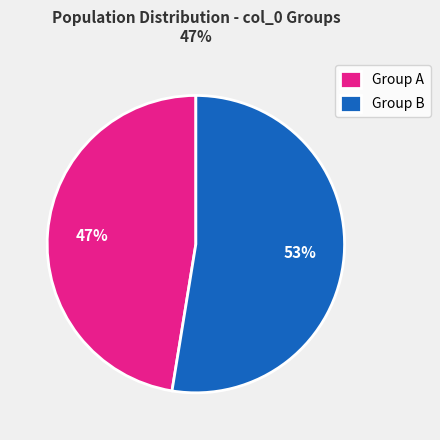

To the nearest percent, what percentage of the pie is Group B?

53%